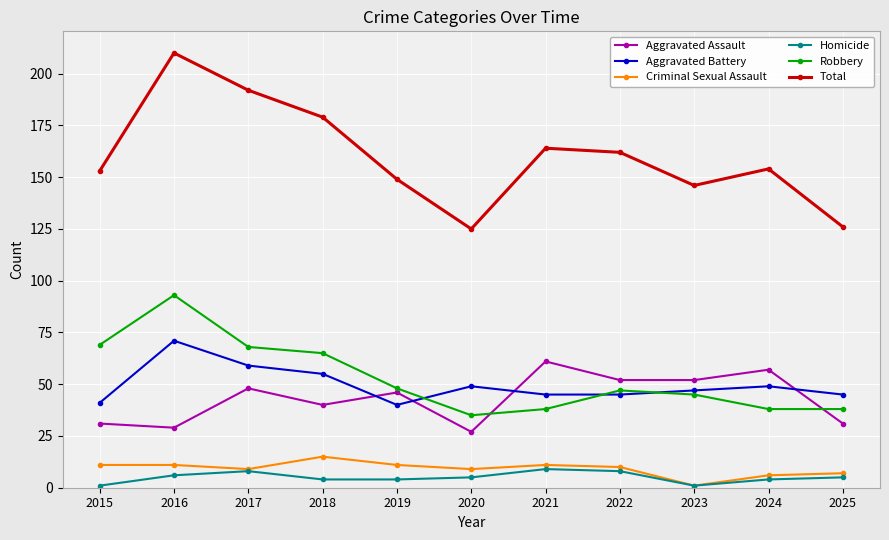

How many intersections are there between Robbery and Aggravated Battery?

3